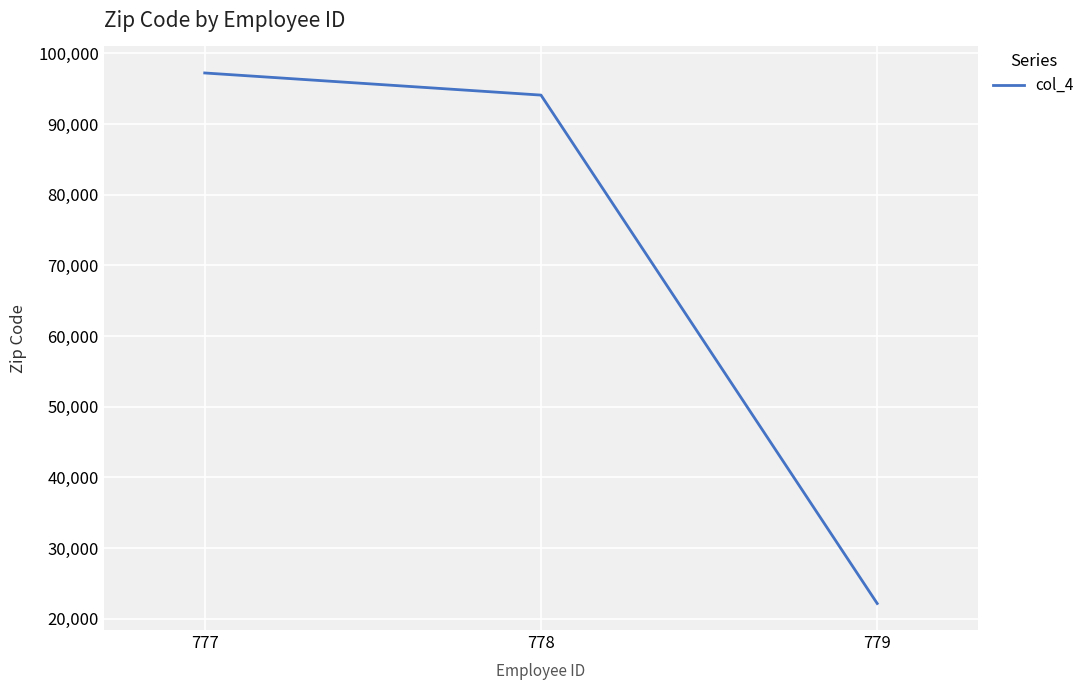

At which label does the data first exceed 94088?

777